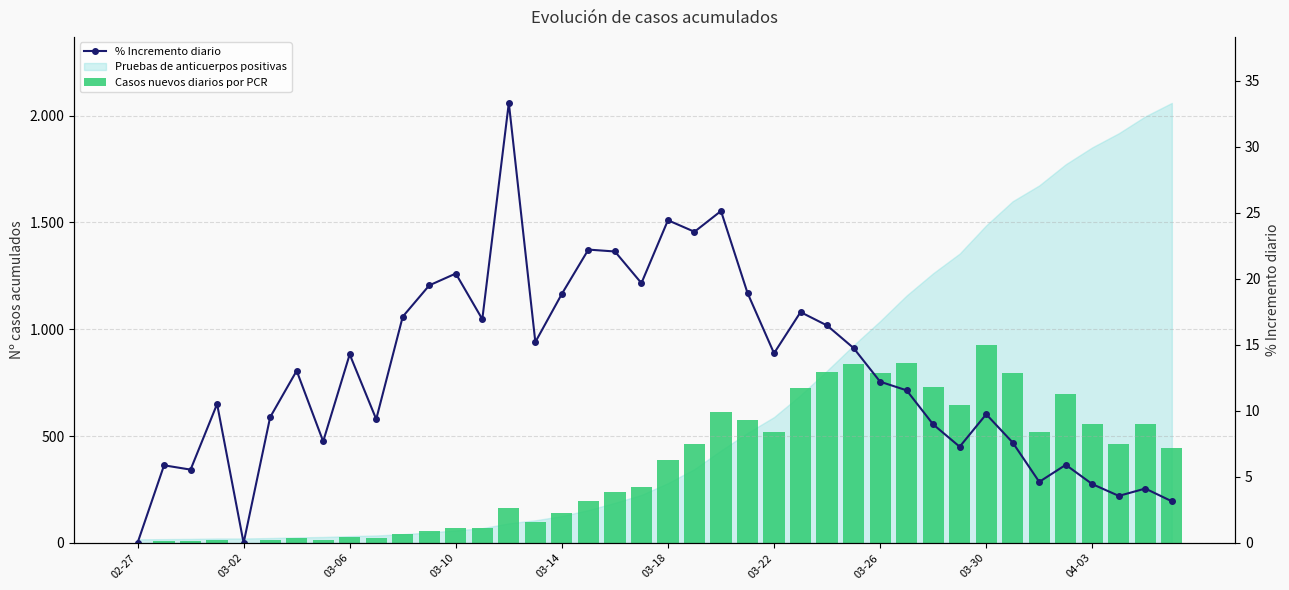

At which category does the chart reach its minimum across all series?

02-27